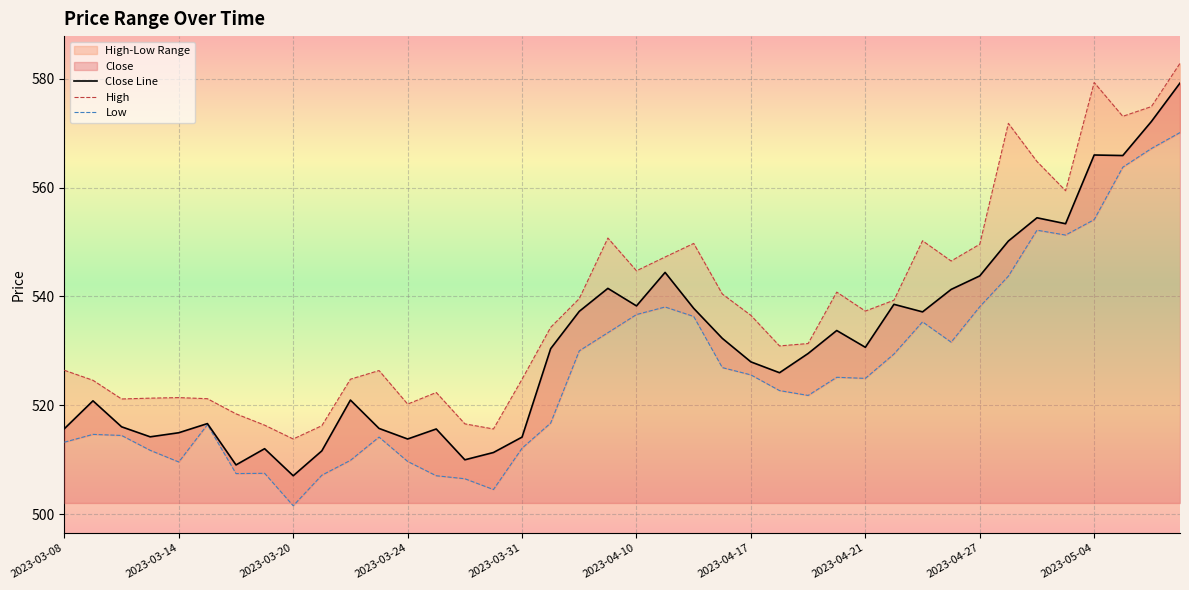

In Close Line, how many points are lower than both neighbors (excluding endpoints)?

11